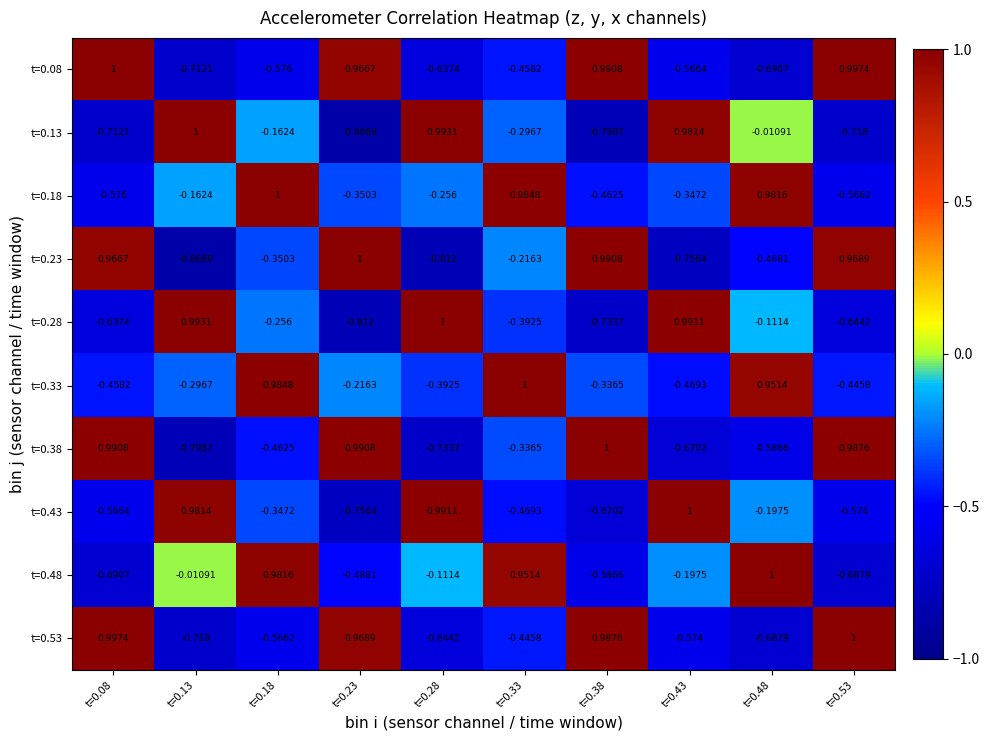

Is the value of t=0.23 at t=0.28 greater than the value of t=0.33 at t=0.18?

No